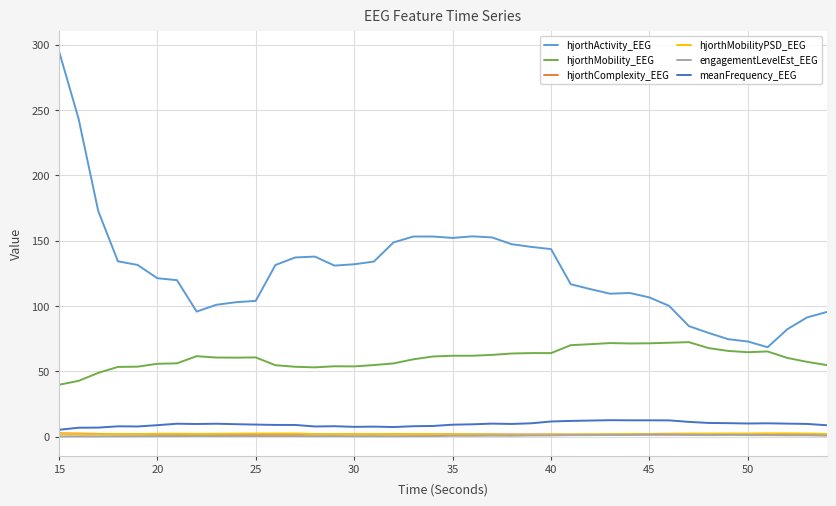

Which series has the largest total across all categories?

hjorthActivity_EEG